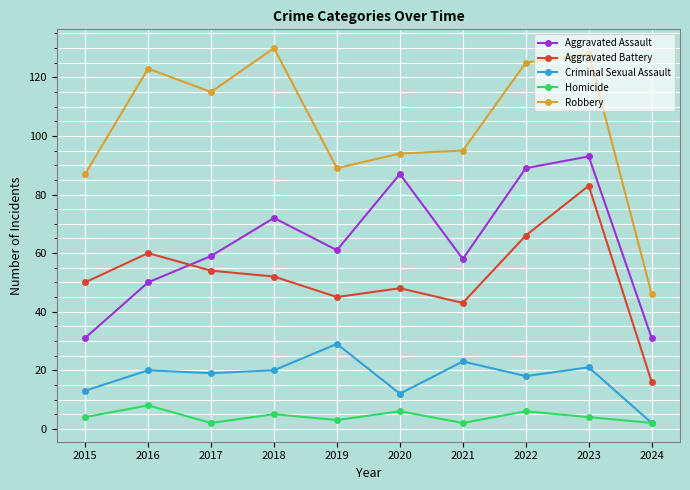

At which category does Robbery reach its first local valley?

2017